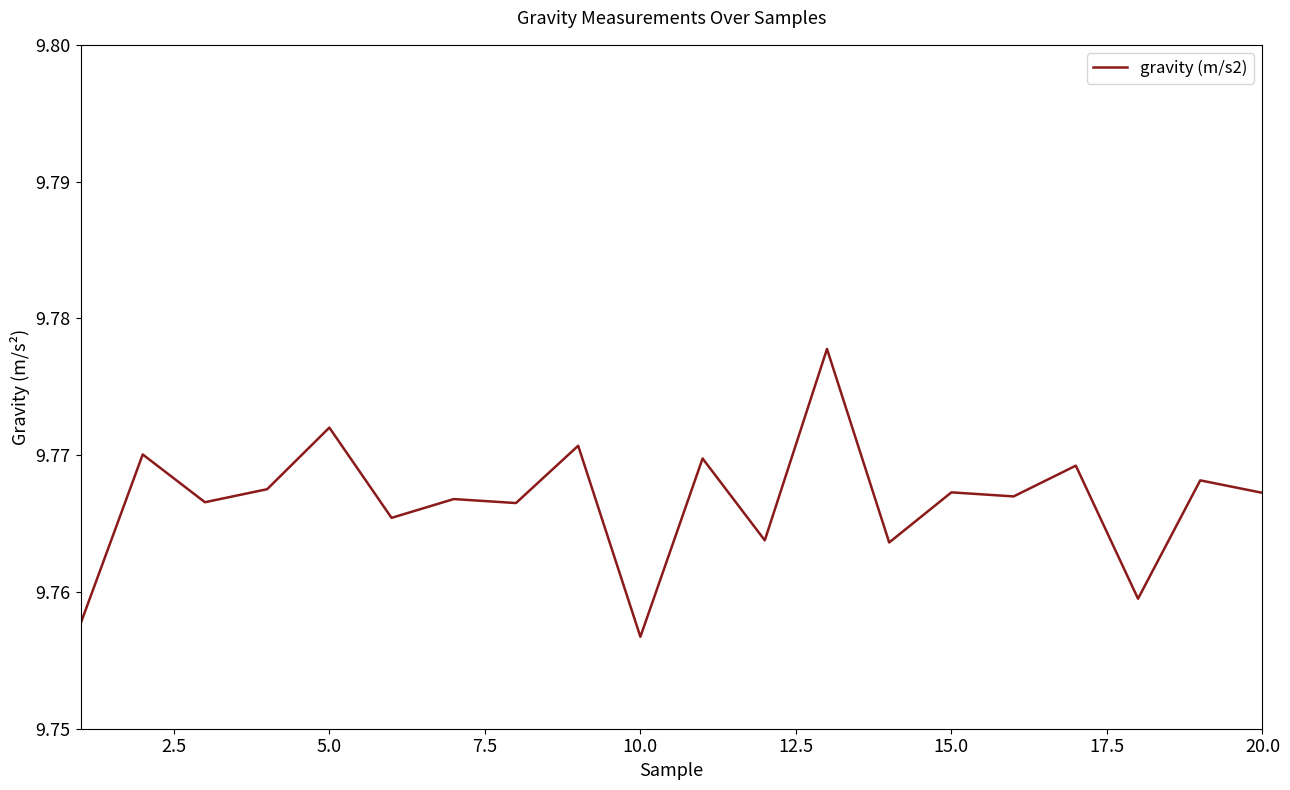

How many lines are shown in the chart?

1